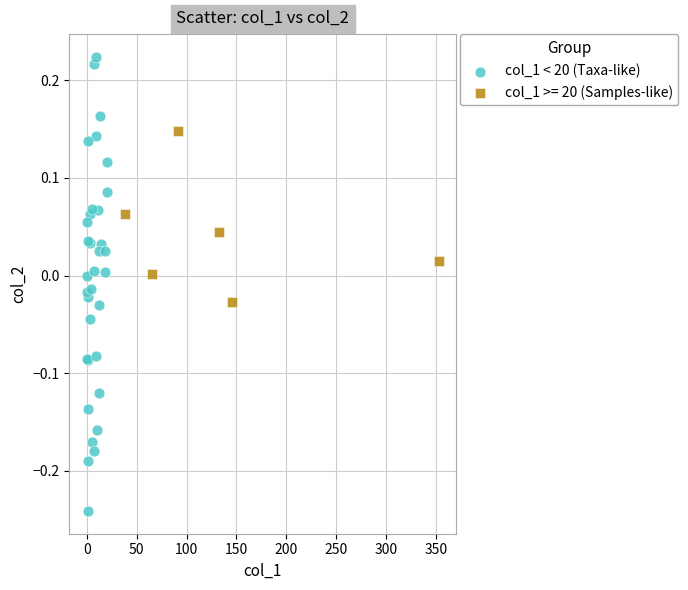

Which series contains the highest Y value?

col_1 < 20 (Taxa-like)